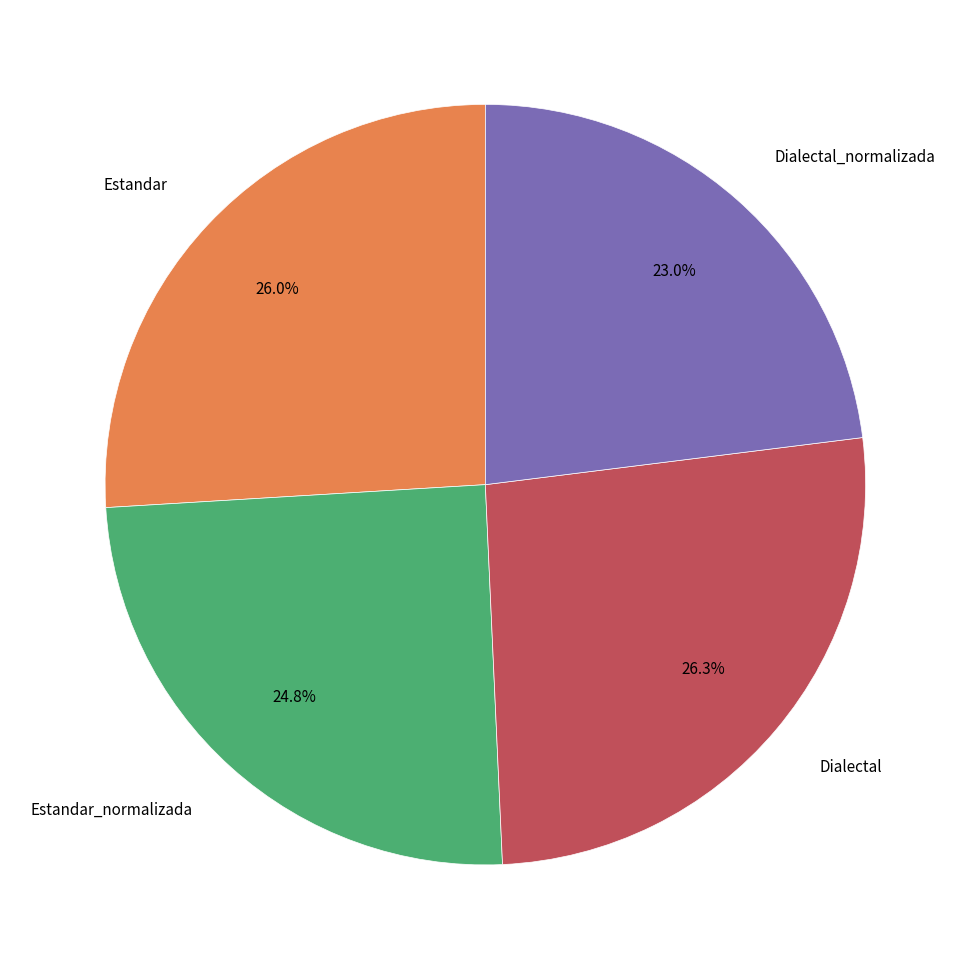

Which has a higher value, Estandar_normalizada or Dialectal?

Dialectal